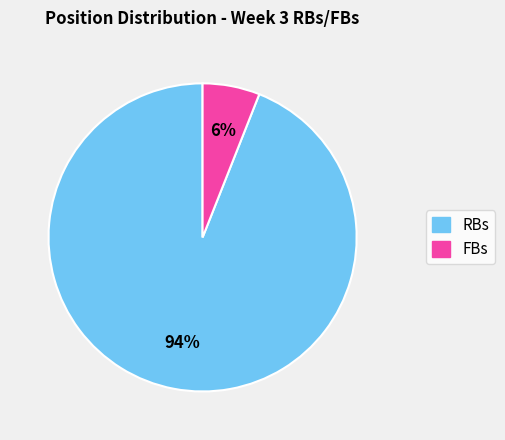

Is the sum of RBs and FBs greater than half?

Yes